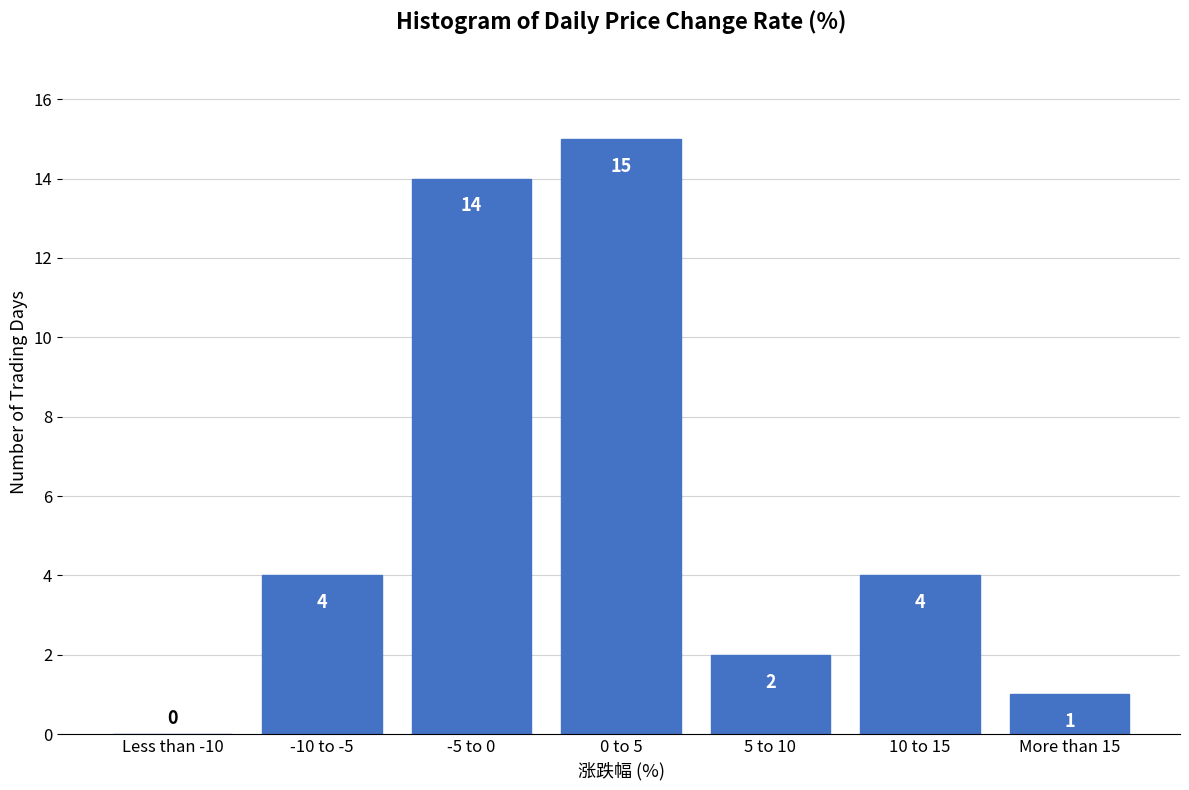

Reading left to right, list all the values displayed in this chart.

Less than -10=0	-10 to -5=4	-5 to 0=14	0 to 5=15	5 to 10=2	10 to 15=4	More than 15=1